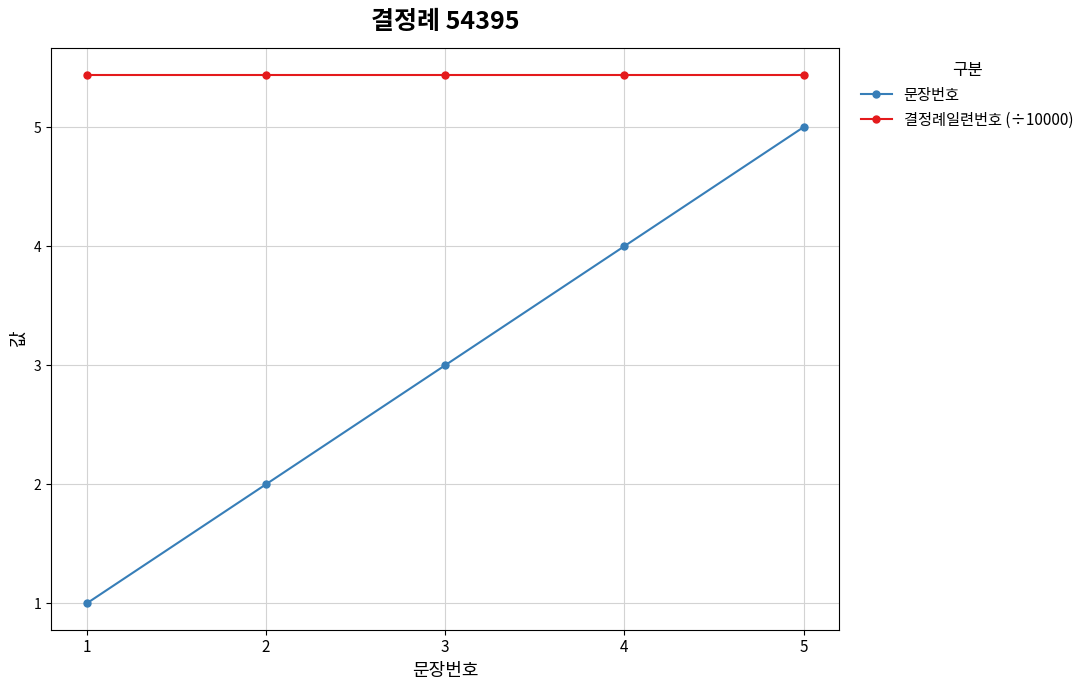

Reading left to right, extract all data points from this chart.

문장번호: 1.0	2.0	3.0	4.0	5.0
결정례일련번호 (÷10000): 5.4	5.4	5.4	5.4	5.4